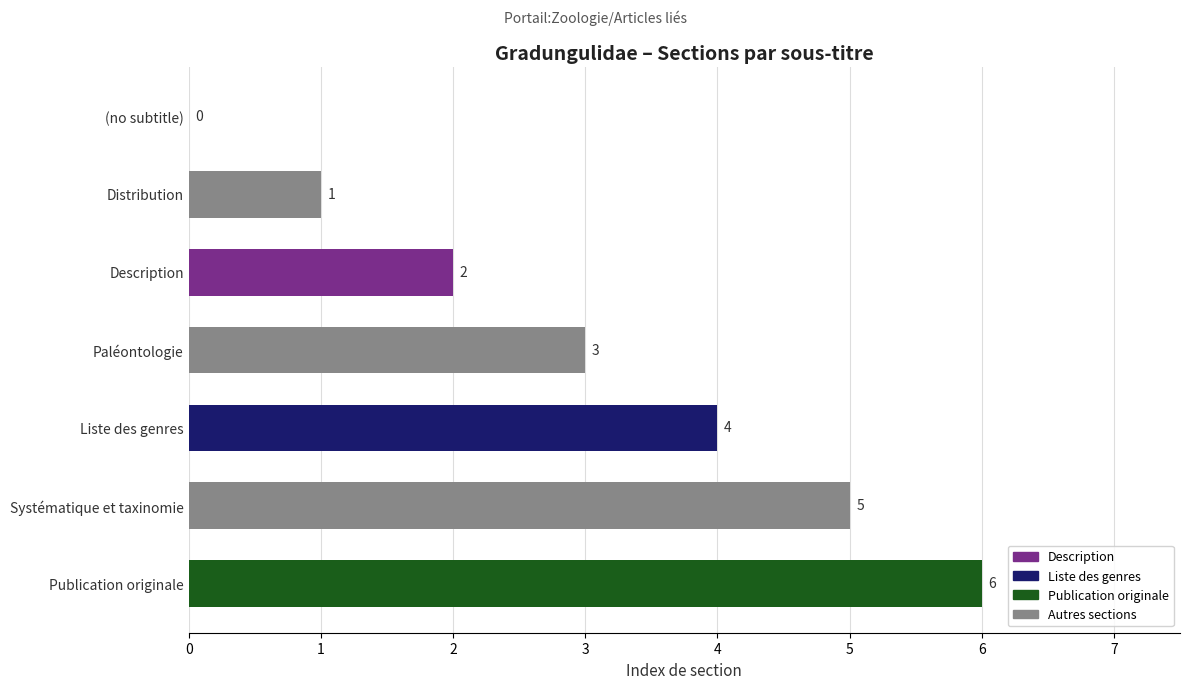

The chart shows a value of 4 at Liste des genres. True or false?

True